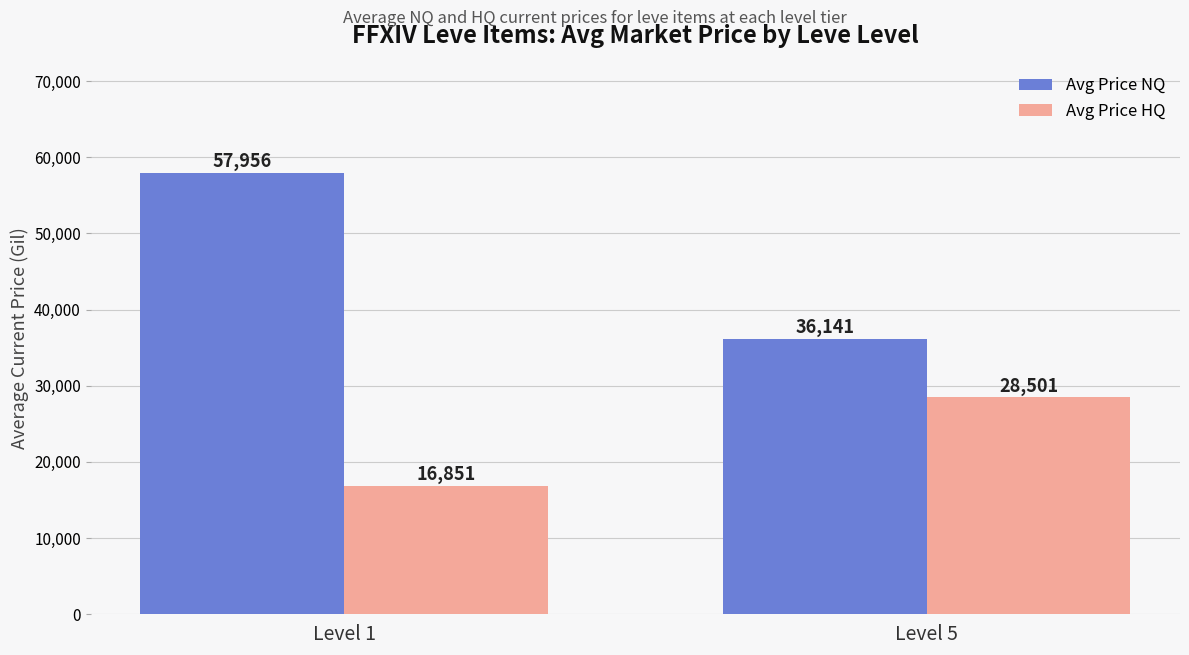

Which series changed the most between Level 1 and Level 5?

Avg Price NQ